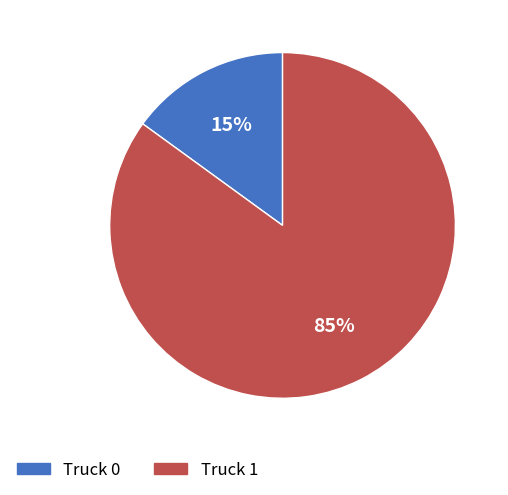

Count the number of slices in the pie.

2